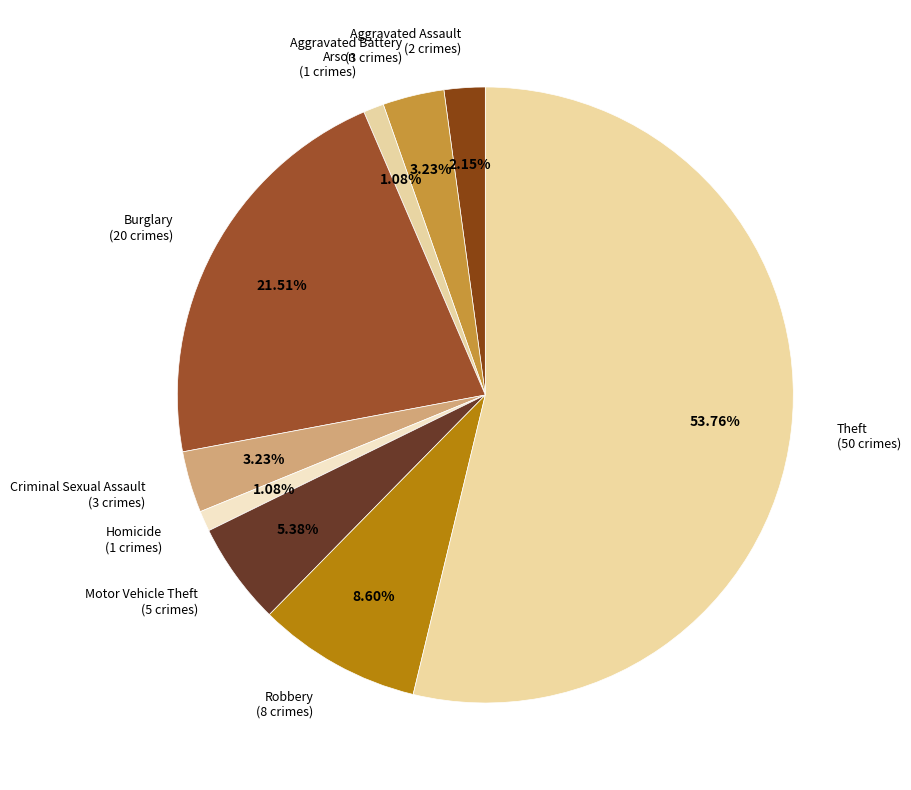

To the nearest percent, what is the combined percentage of Motor Vehicle Theft and Theft?

59%